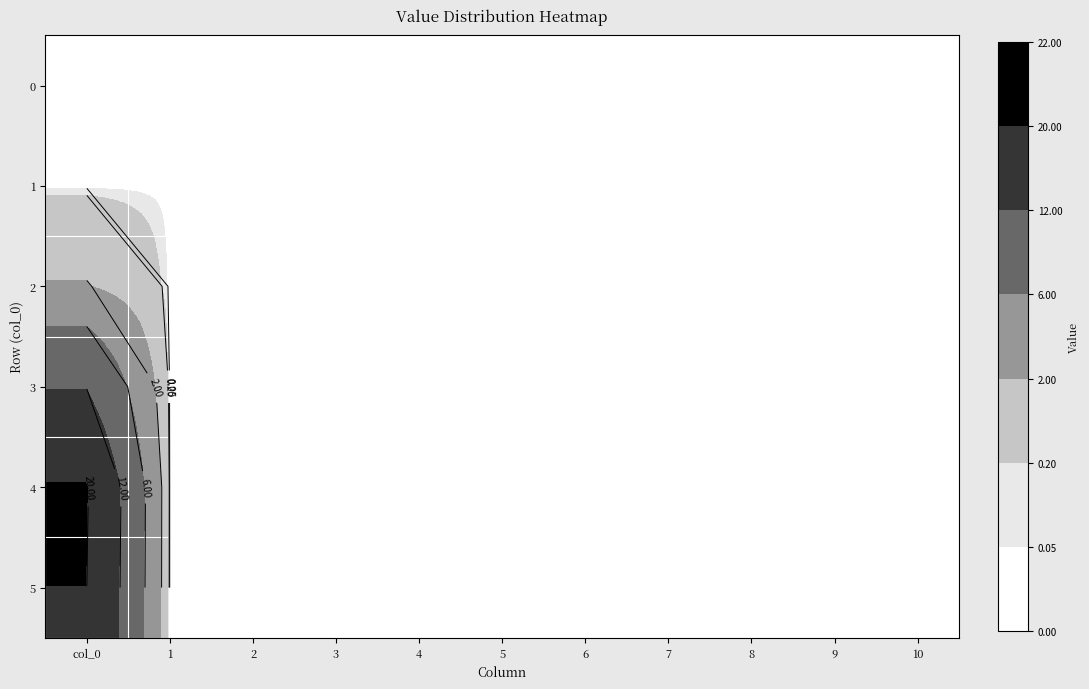

The value of 2 at 8 is 1.4. True or false?

False